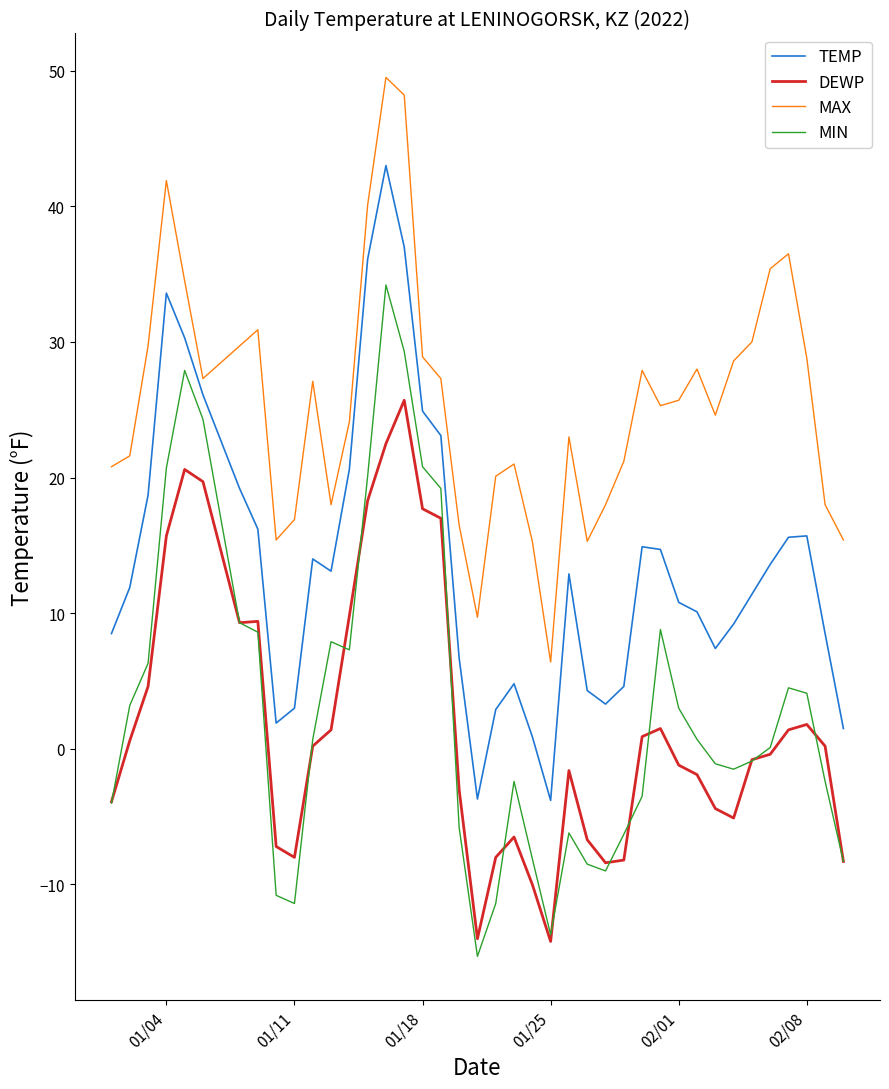

Which series has the widest spread of values?

MIN